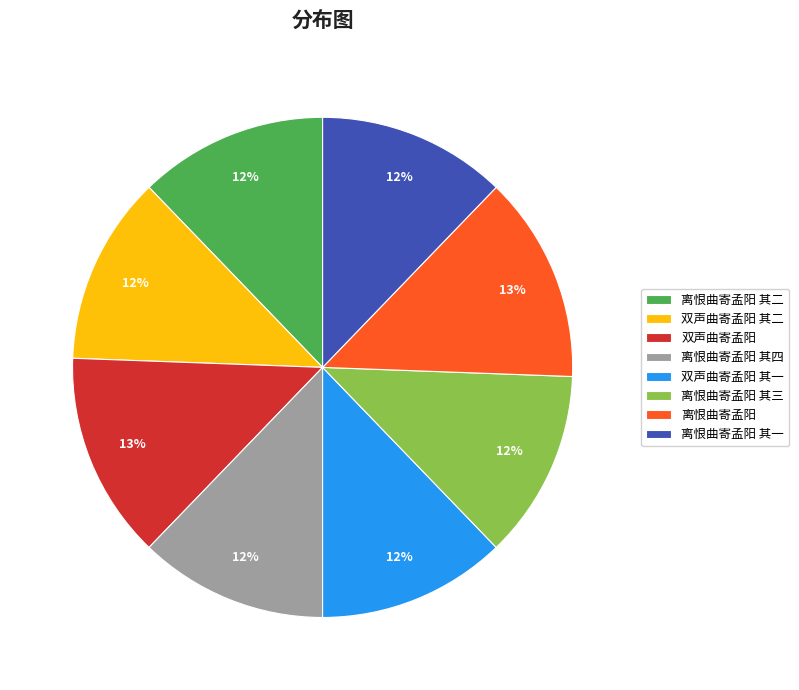

Is it true that 双声曲寄孟阳 其一 is 26% of the pie?

False